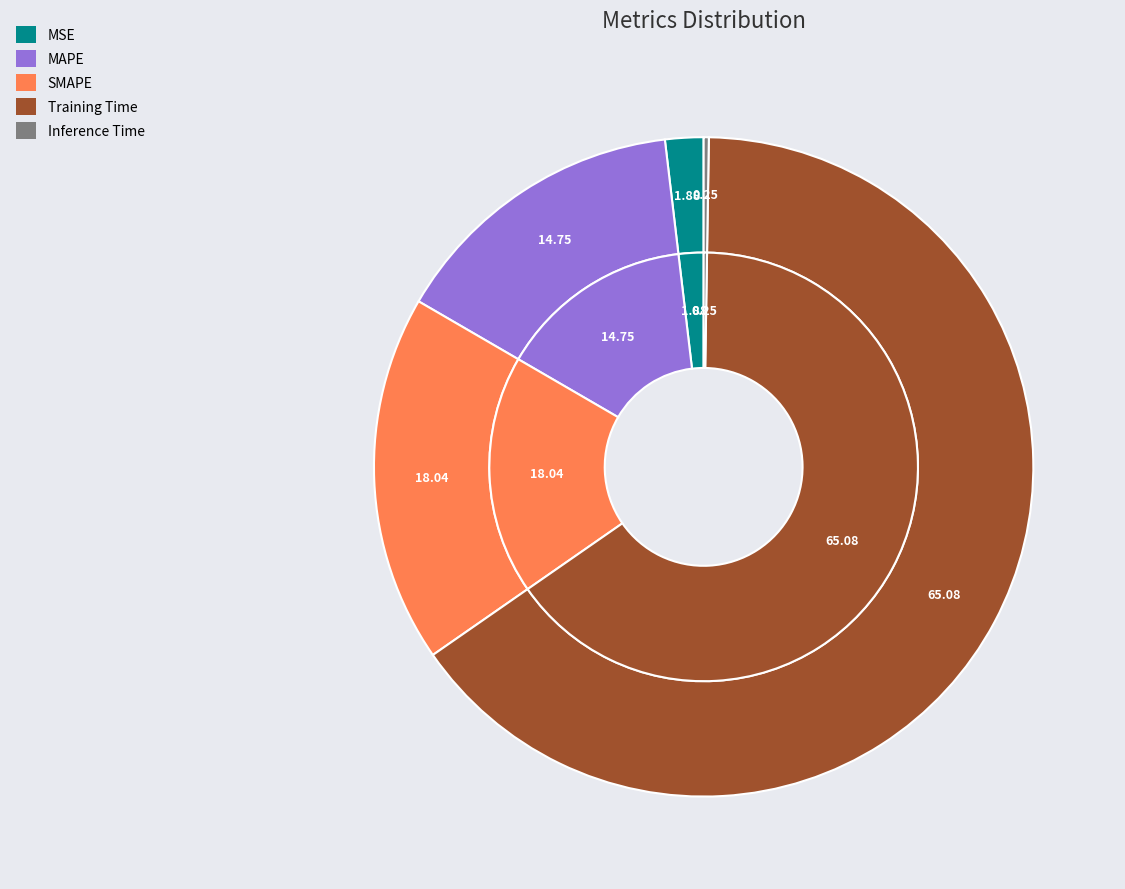

To the nearest percent, what is the combined percentage of MAPE and Inference Time?

15%